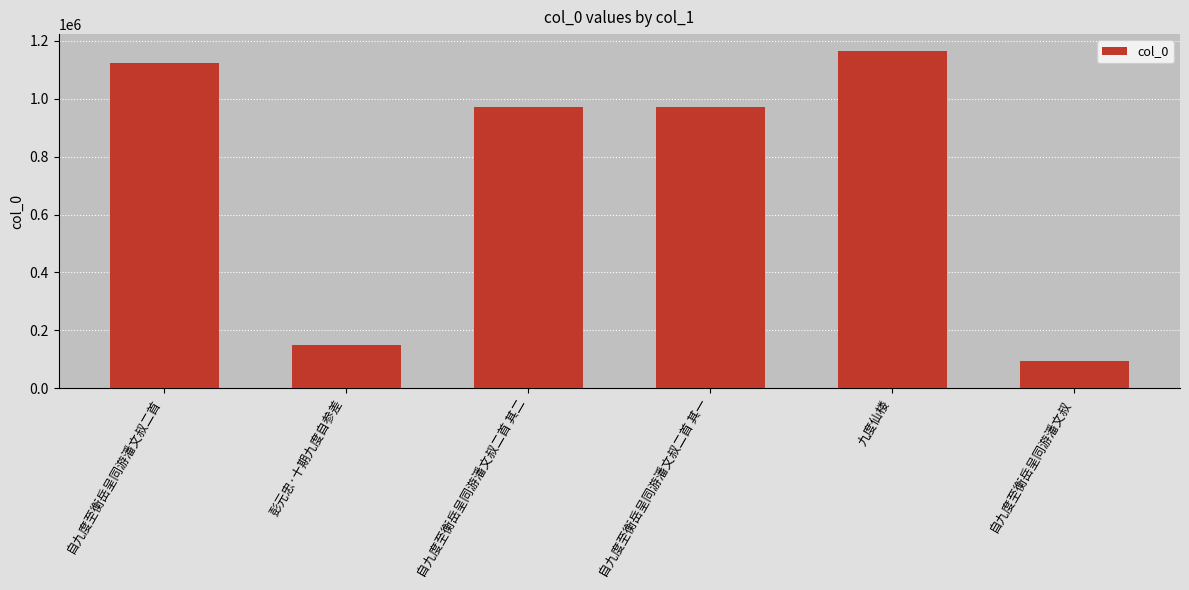

How many categories are shown in the chart?

6